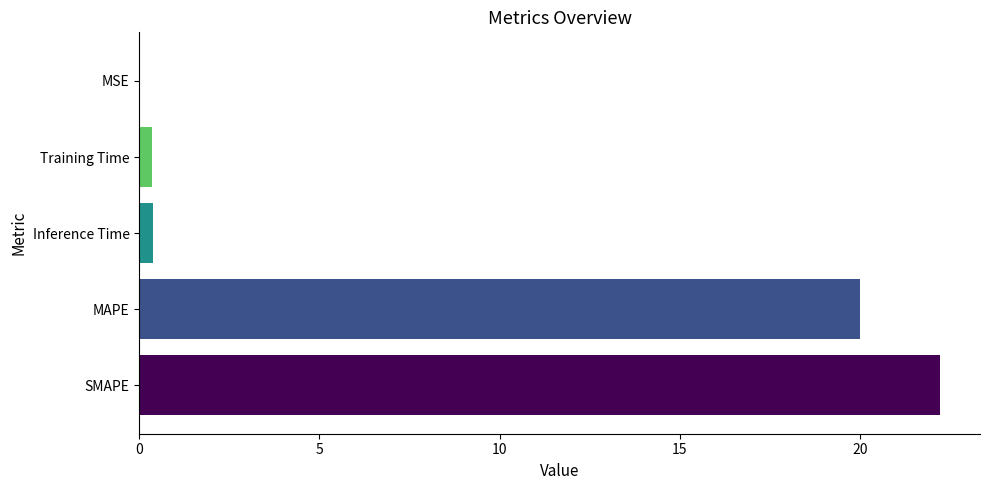

Where is the data nearest to the value 11?

MAPE